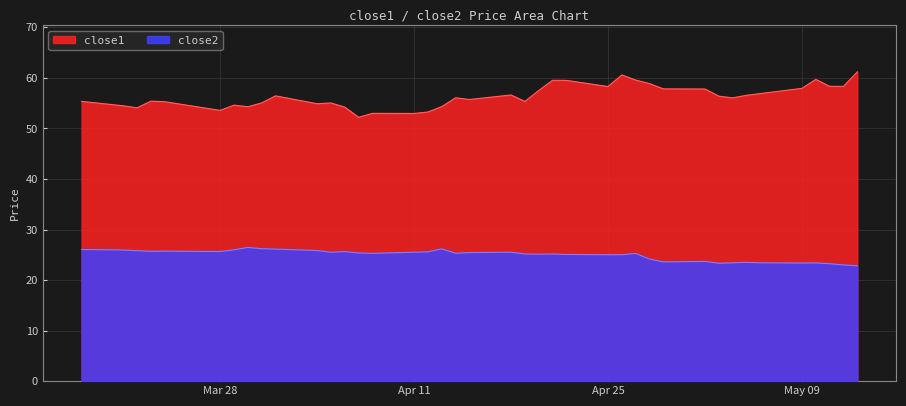

How many lines are shown in the chart?

2